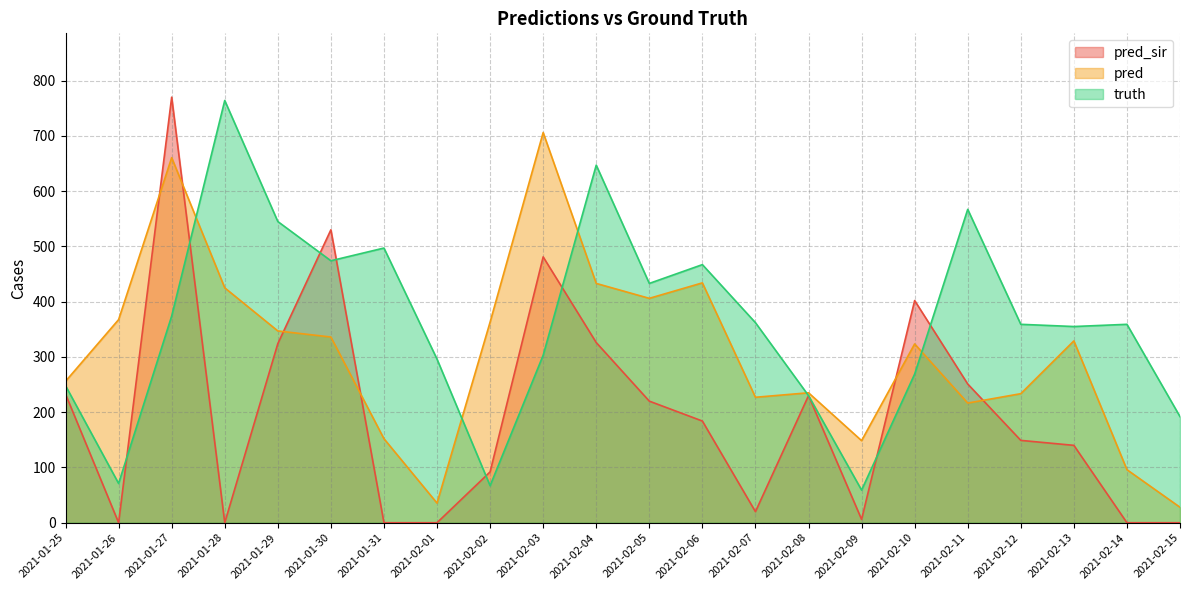

Reading left to right, extract all data points from this chart.

truth: 2021-01-25=248.0	2021-01-26=71.0	2021-01-27=374.0	2021-01-28=764.0	2021-01-29=545.0	2021-01-30=474.0	2021-01-31=497.0	2021-02-01=296.0	2021-02-02=67.0	2021-02-03=303.0	2021-02-04=647.0	2021-02-05=433.0	2021-02-06=467.0	2021-02-07=362.0	2021-02-08=230.0	2021-02-09=59.0	2021-02-10=269.0	2021-02-11=567.0	2021-02-12=359.0	2021-02-13=355.0	2021-02-14=359.0	2021-02-15=192.0
pred: 2021-01-25=255.9	2021-01-26=367.5	2021-01-27=660.5	2021-01-28=425.0	2021-01-29=347.0	2021-01-30=336.0	2021-01-31=152.0	2021-02-01=35.5	2021-02-02=363.0	2021-02-03=706.0	2021-02-04=433.0	2021-02-05=406.0	2021-02-06=434.0	2021-02-07=227.0	2021-02-08=235.1	2021-02-09=148.5	2021-02-10=323.5	2021-02-11=216.5	2021-02-12=233.5	2021-02-13=329.0	2021-02-14=96.0	2021-02-15=28.0
pred_sir: 2021-01-25=232.7	2021-01-26=0.0	2021-01-27=770.0	2021-01-28=0.0	2021-01-29=324.0	2021-01-30=530.0	2021-01-31=0.0	2021-02-01=0.0	2021-02-02=92.0	2021-02-03=481.0	2021-02-04=326.0	2021-02-05=220.0	2021-02-06=184.0	2021-02-07=20.0	2021-02-08=229.9	2021-02-09=6.0	2021-02-10=402.0	2021-02-11=251.0	2021-02-12=149.0	2021-02-13=140.0	2021-02-14=0.0	2021-02-15=0.0